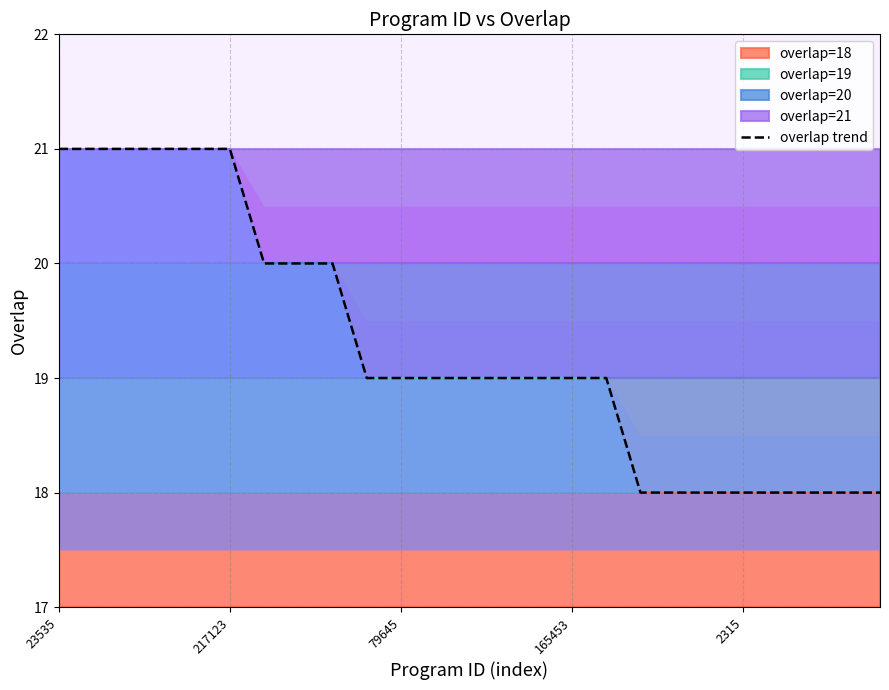

What is the difference between the maximum and minimum values?

3